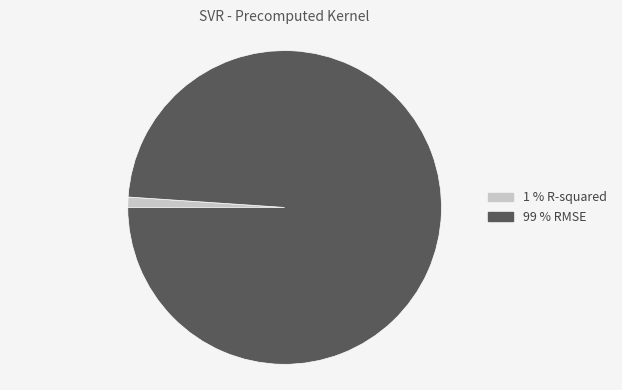

Rank the categories by value from highest to lowest.

99 % RMSE, 1 % R-squared